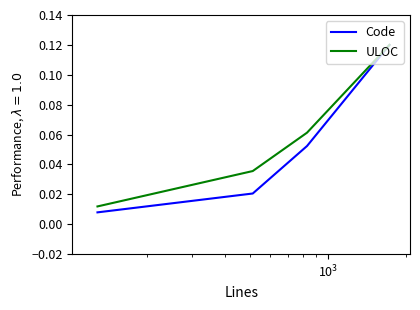

Which series has the widest spread of values?

Code